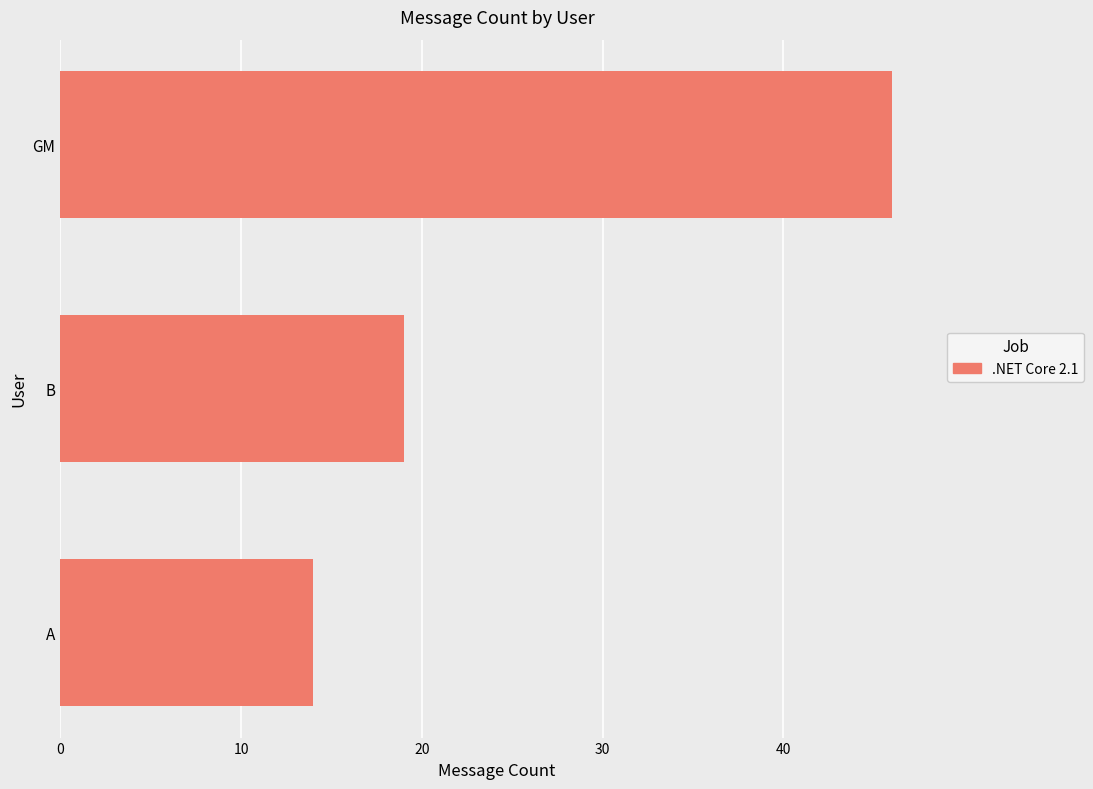

Are the bars horizontal?

Yes